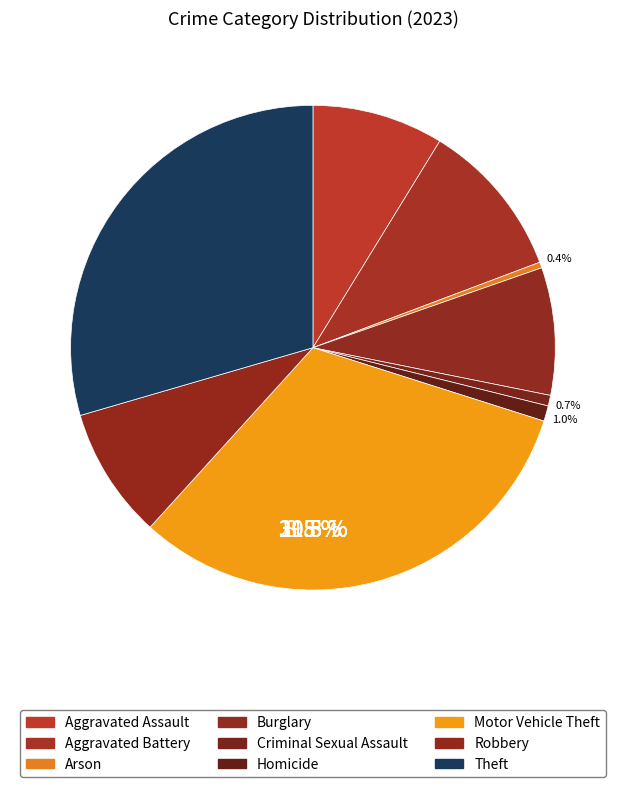

To the nearest percent, what is the average slice percentage?

11%